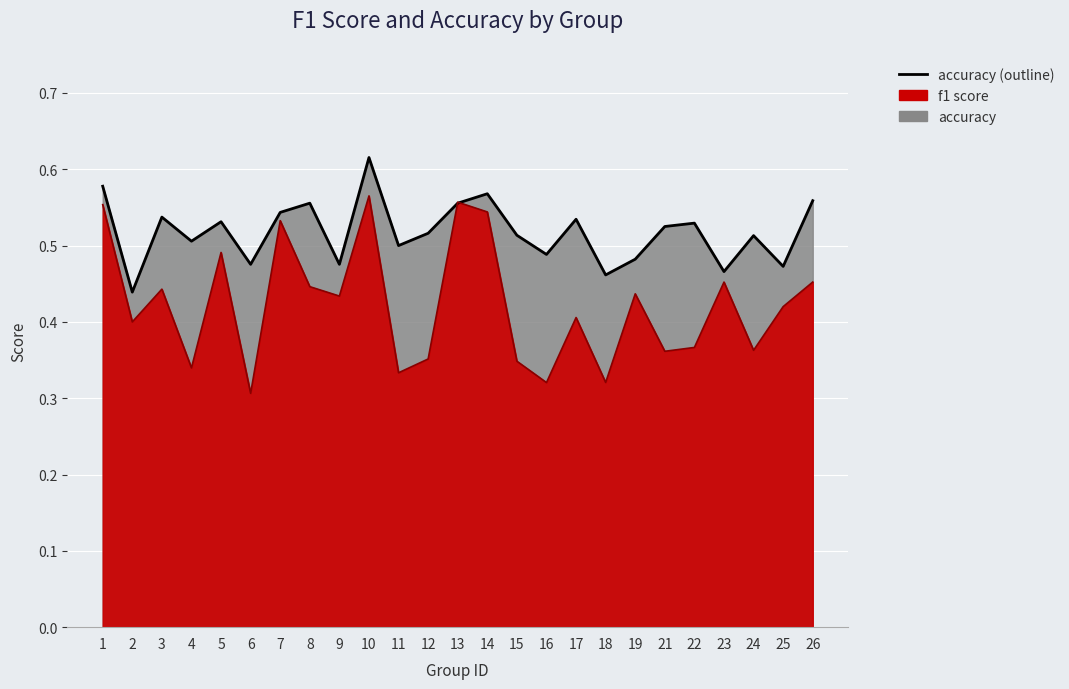

The value of accuracy at 26 is 0.6. True or false?

True